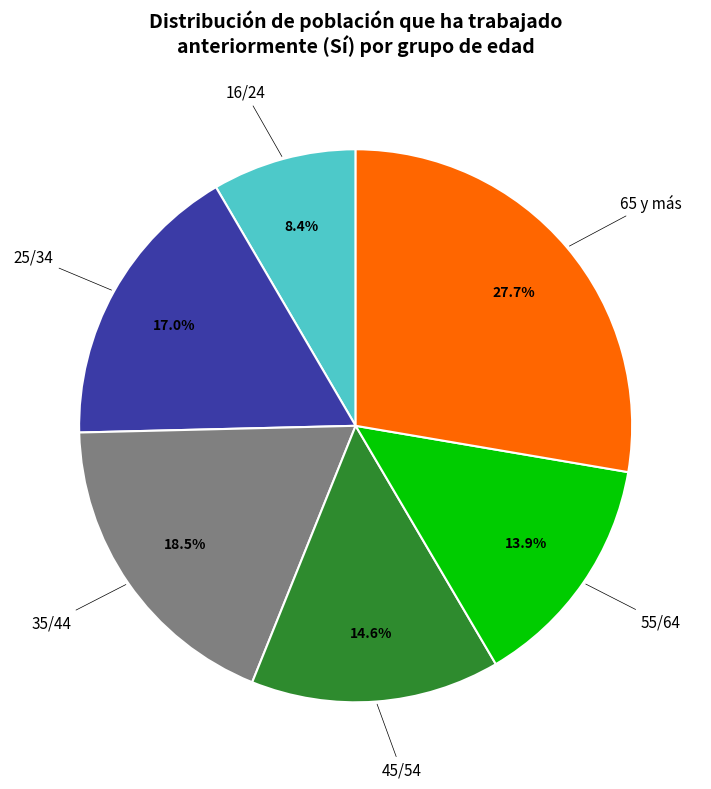

Is there any slice that represents more than half of the pie?

No